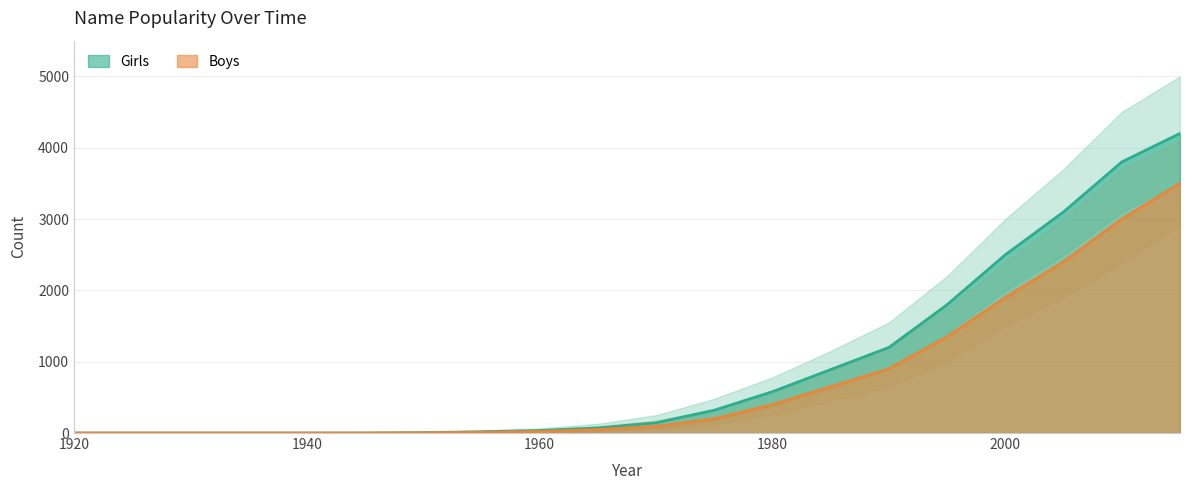

How many data points does each series have?

20